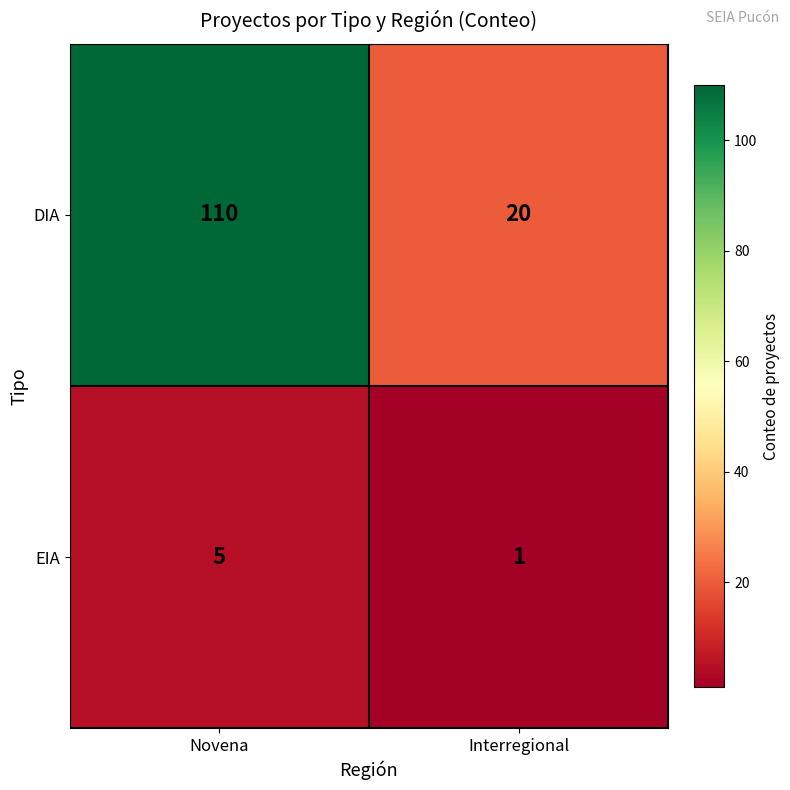

Read the EIA value at Novena.

5